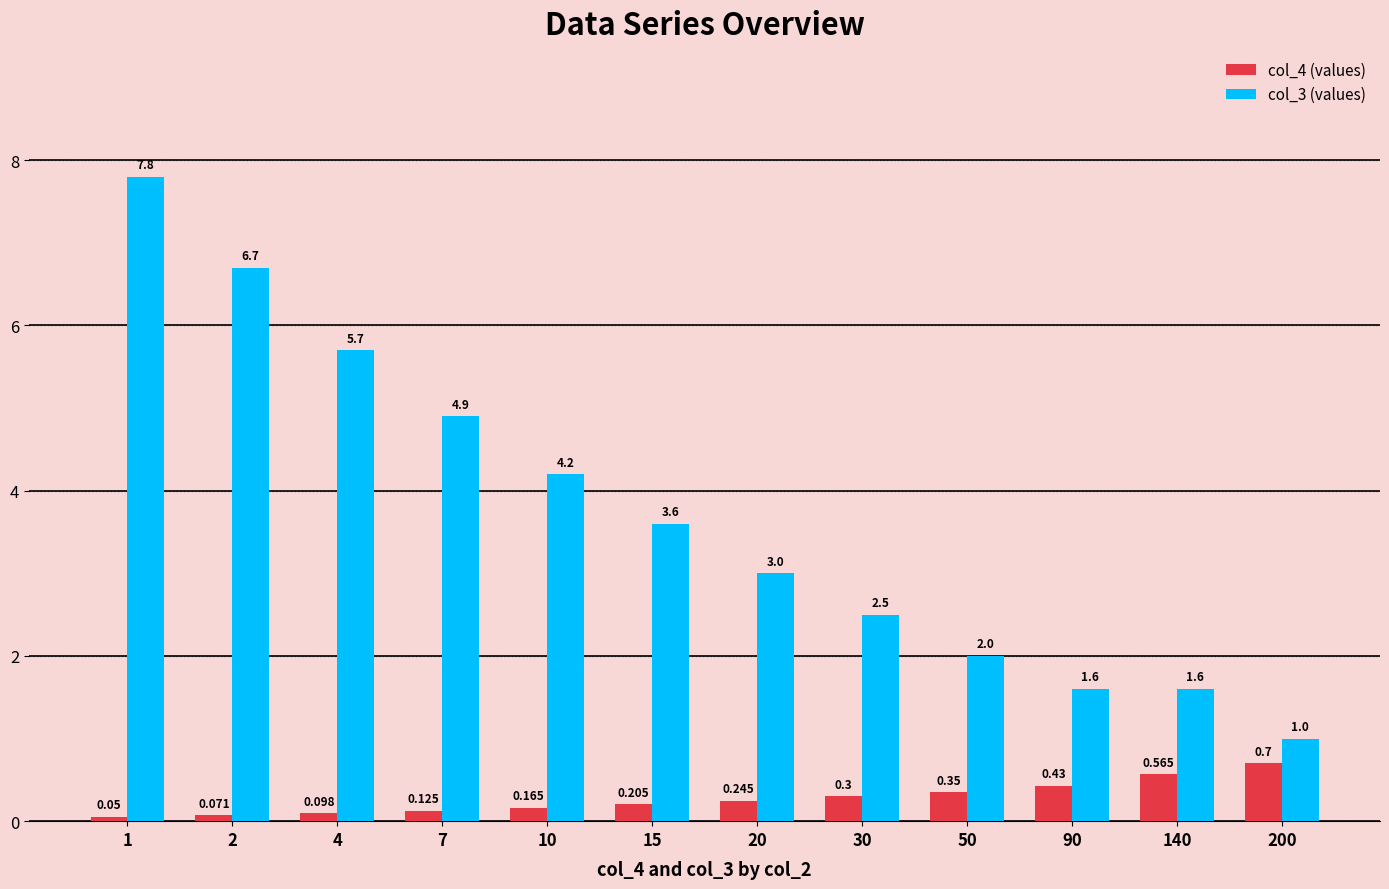

Is the value of col_4 (values) at 10 greater than the value of col_3 (values) at 7?

No